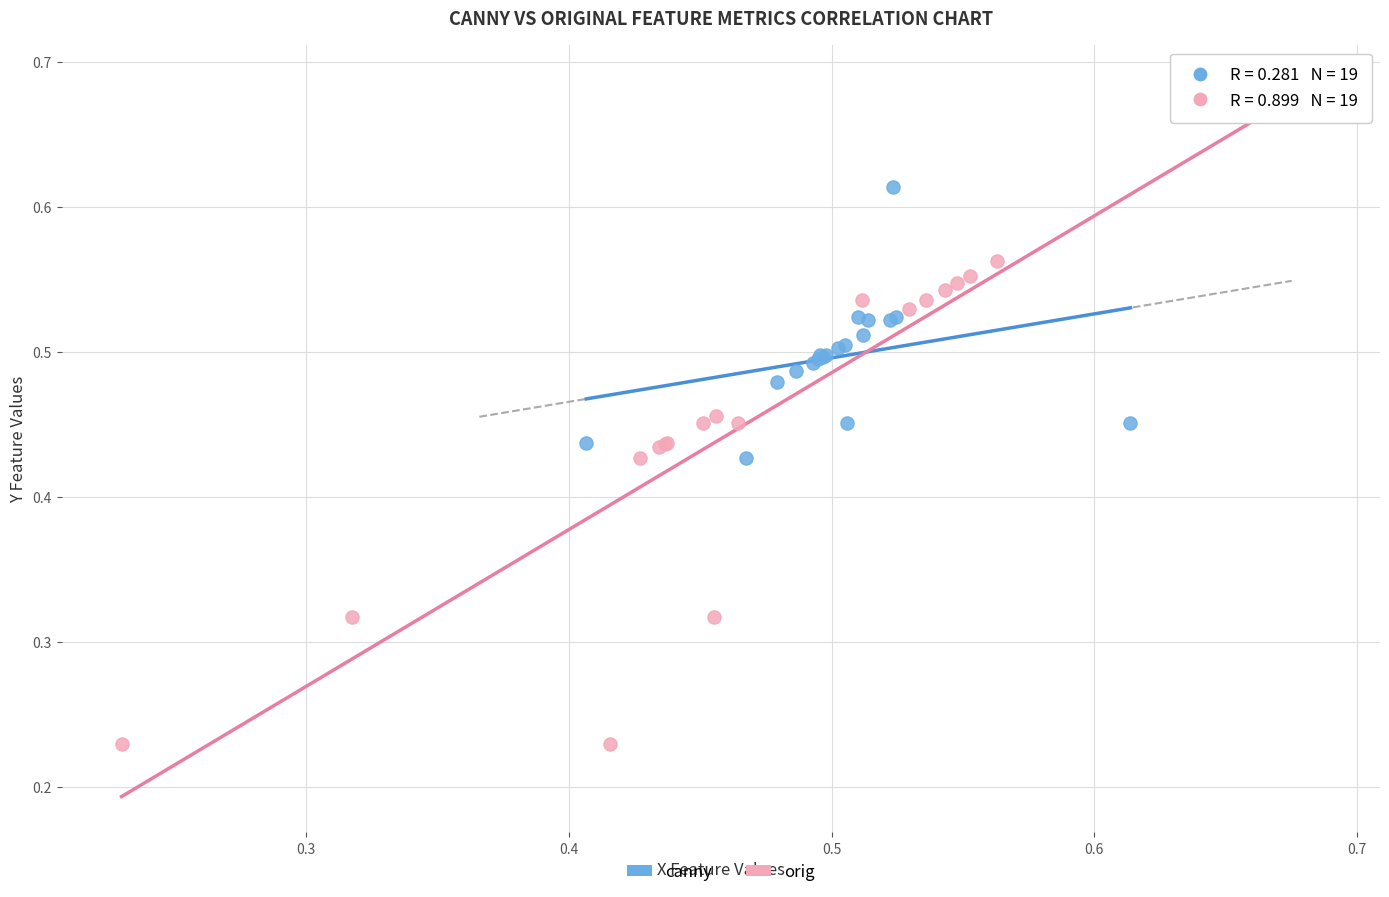

What are all the series names shown in the legend?

canny, orig